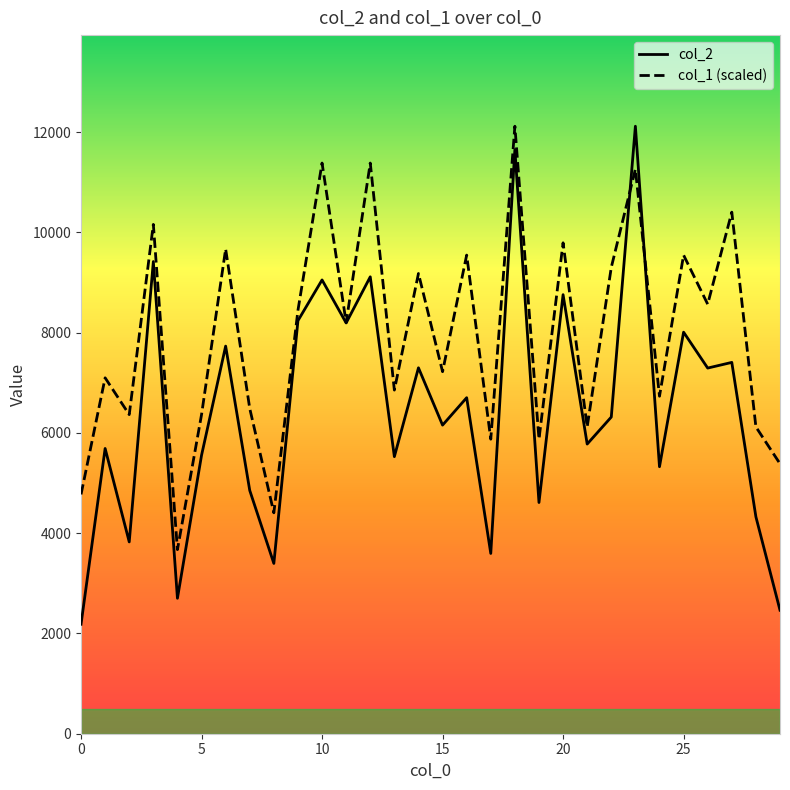

Which series has the largest range (max minus min)?

col_2